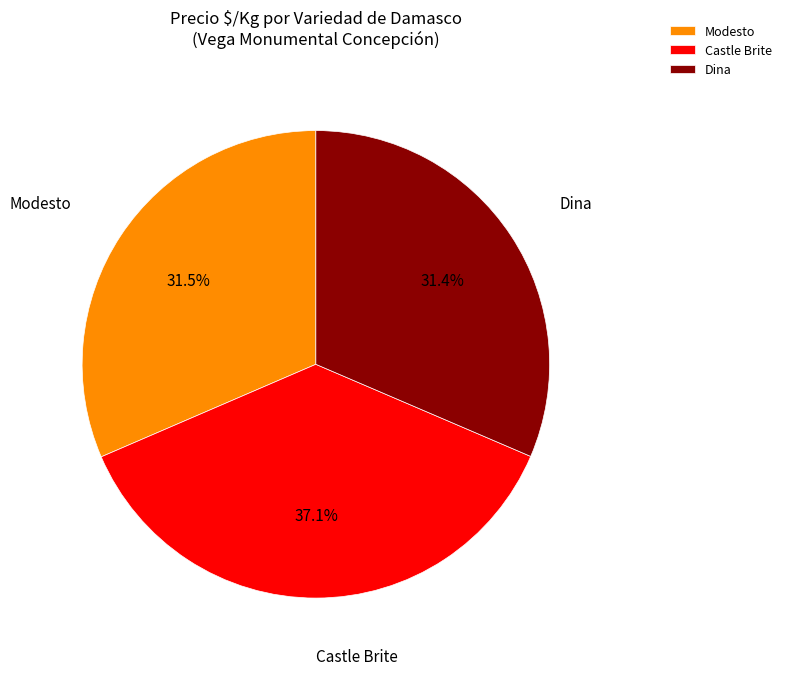

What is the total percentage of Castle Brite and Dina?

68.5%